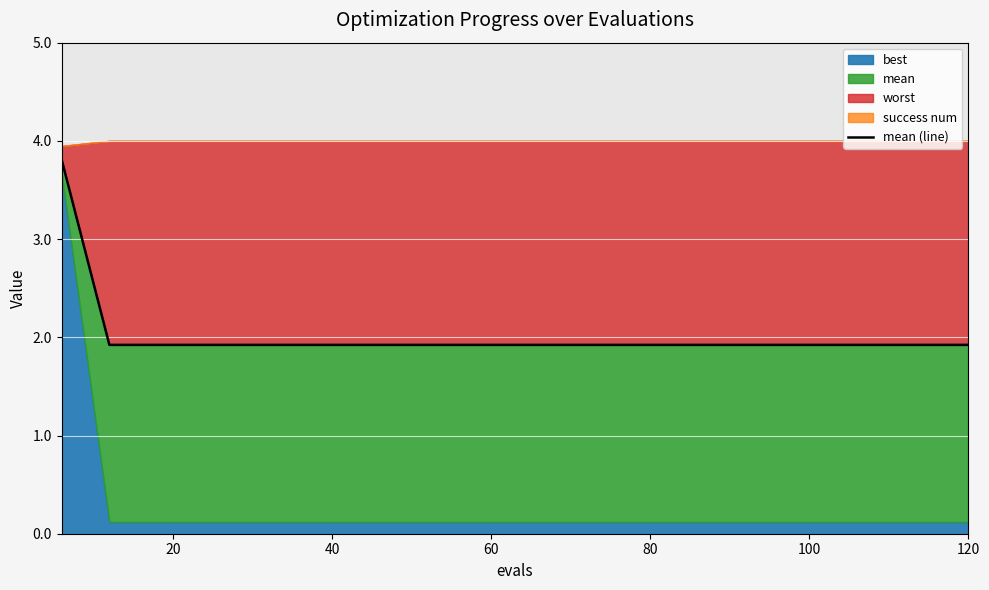

Which category has the lowest value across all series?

20